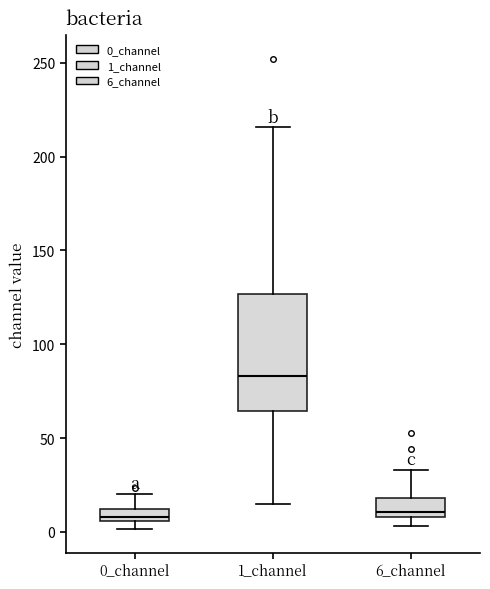

Which box has the highest median line?

1_channel